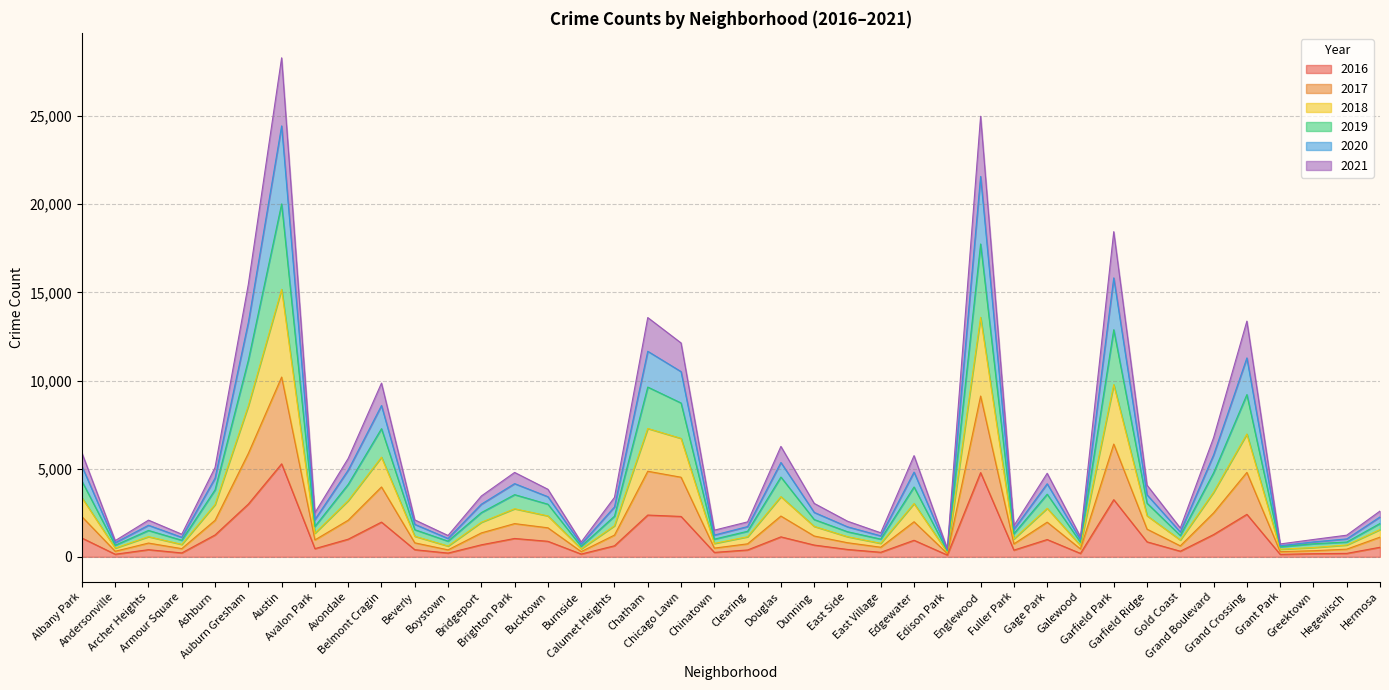

Does the chart have visible grid lines?

Yes